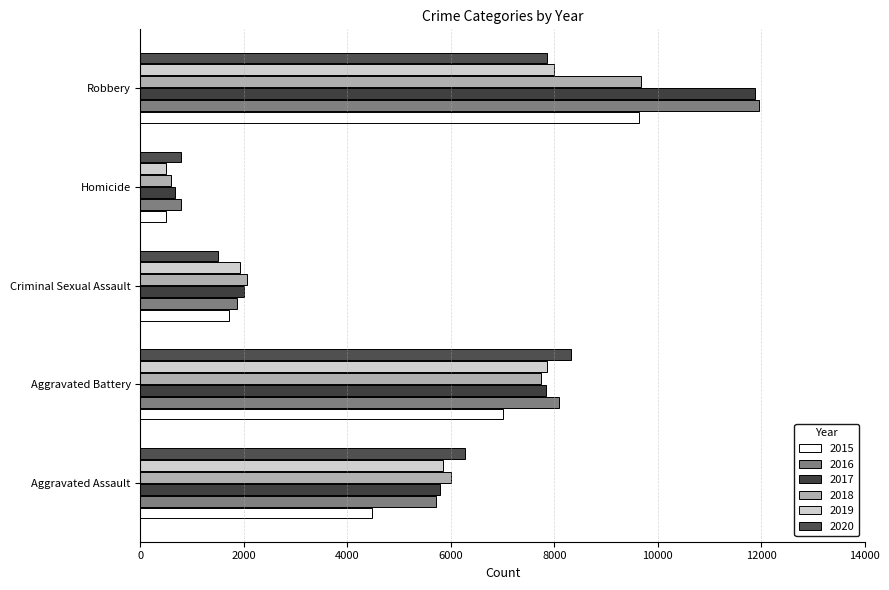

Is the value of 2017 at Homicide greater than the value of 2016 at Criminal Sexual Assault?

No